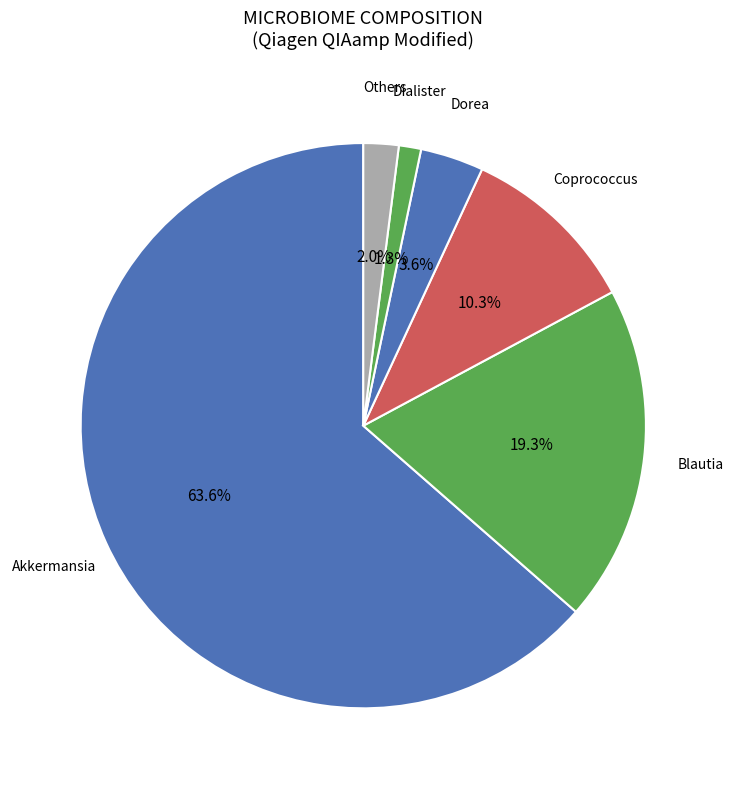

How many segments does this pie chart have?

6